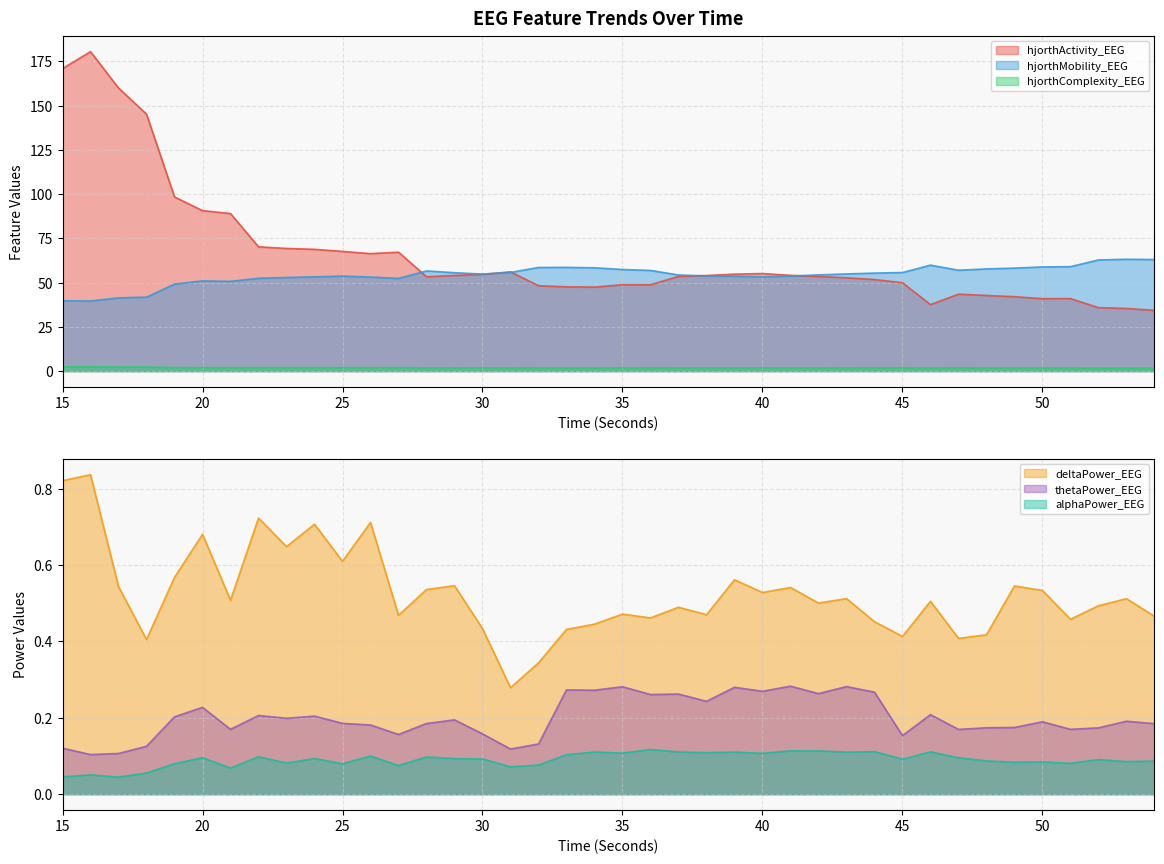

List the labels in order of thetaPower_EEG value, smallest first.

16, 17, 31, 15, 18, 32, 45, 27, 30, 47, 21, 51, 52, 48, 49, 26, 54, 28, 25, 50, 53, 29, 23, 19, 24, 22, 46, 20, 38, 36, 37, 42, 44, 40, 34, 33, 39, 35, 43, 41